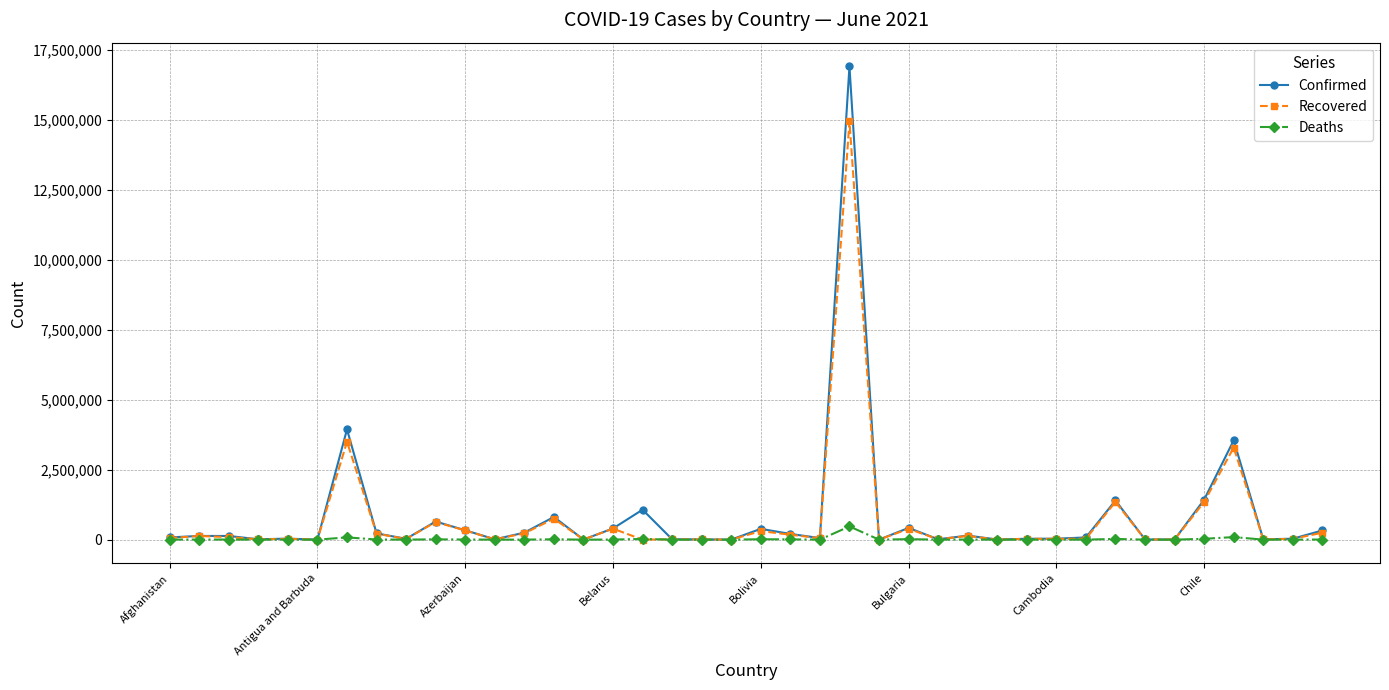

In Recovered, how many points are lower than both neighbors (excluding endpoints)?

14